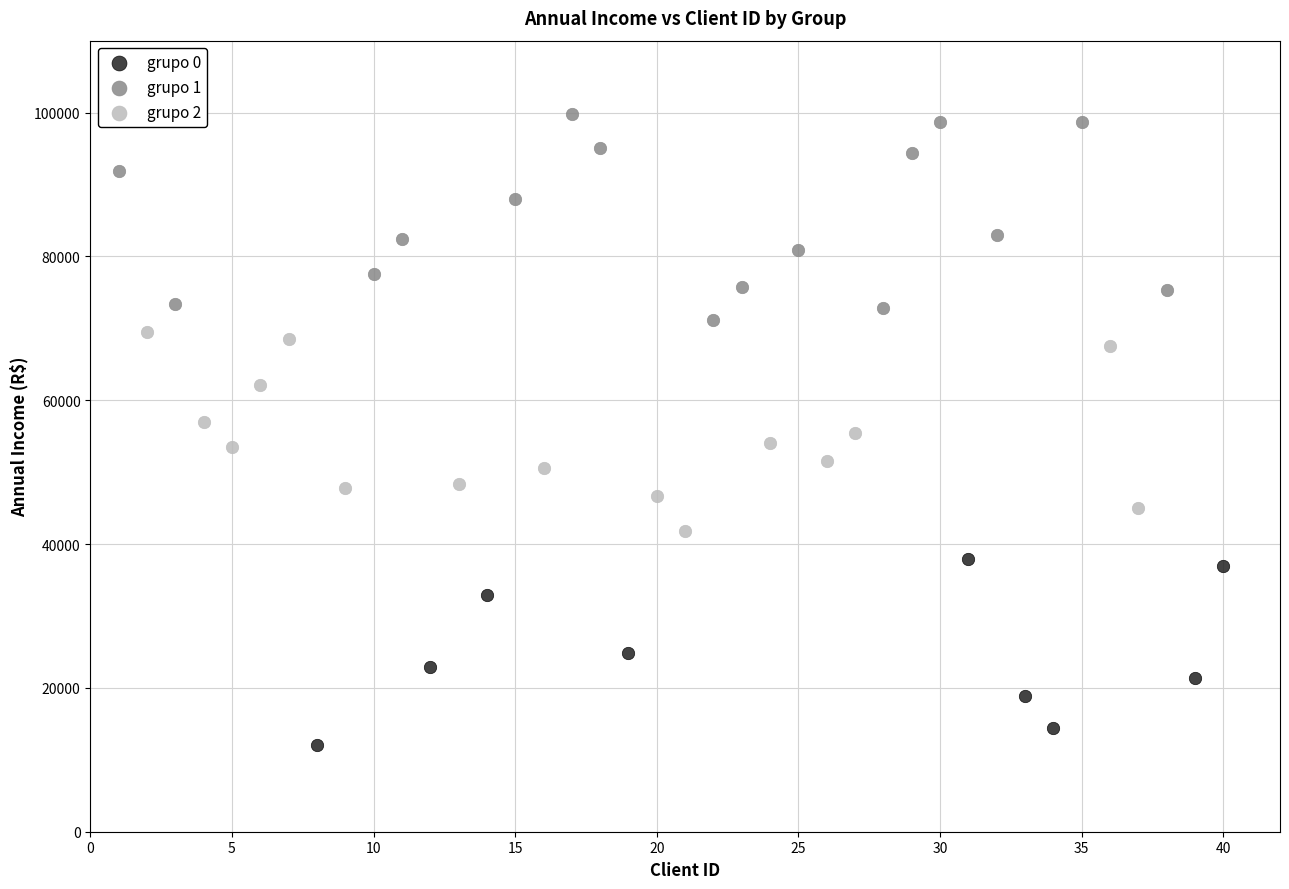

Which series contains the lowest Y value?

grupo 0